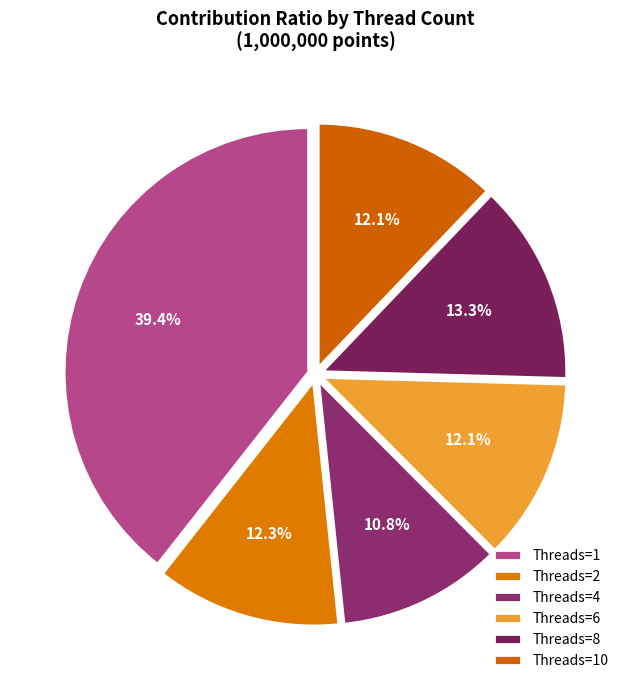

What is the smallest slice in the pie chart?

Threads=4